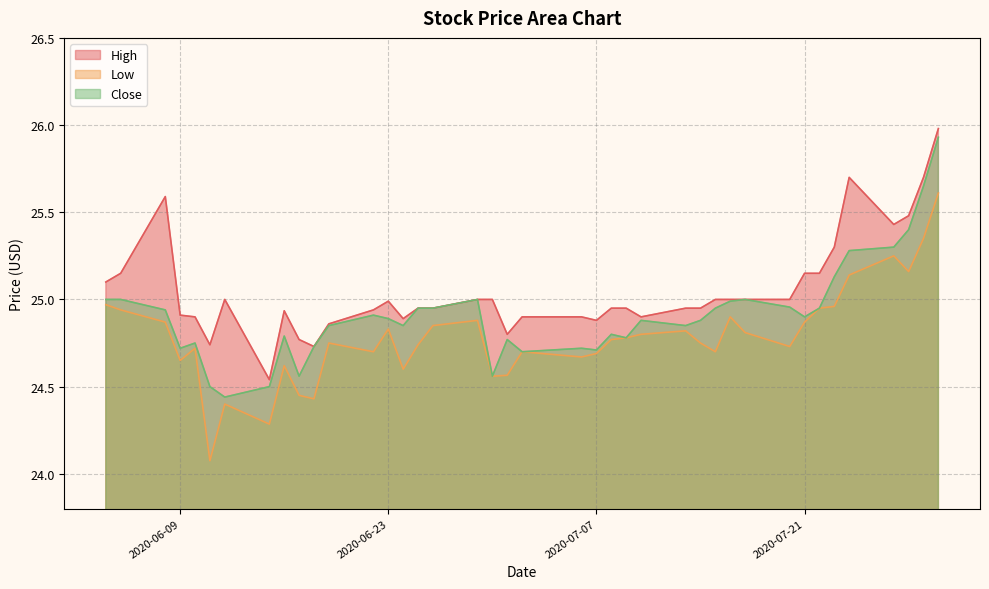

How many categories are shown in the chart?

40